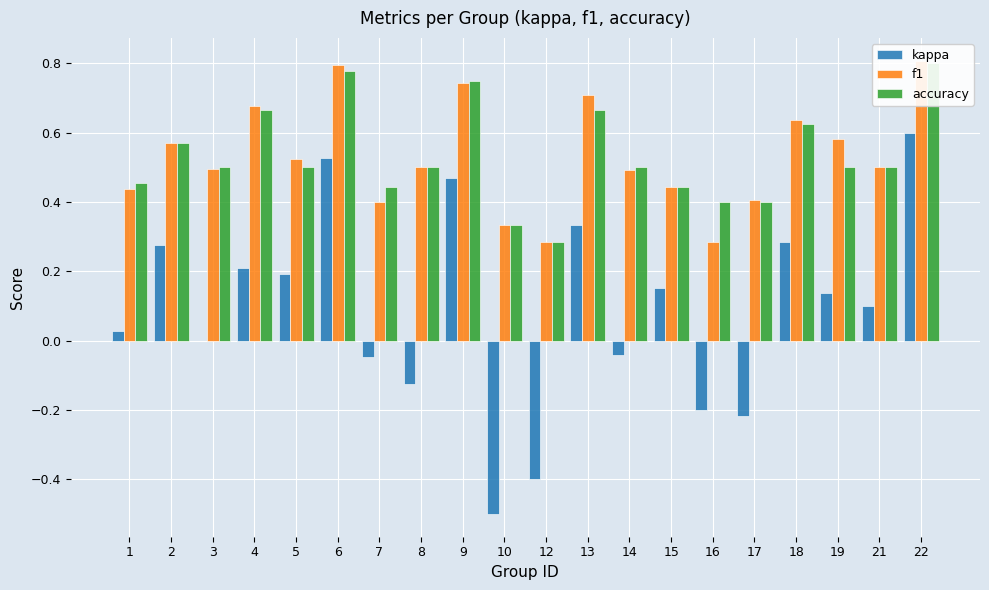

Where does the kappa series first go above 0?

1